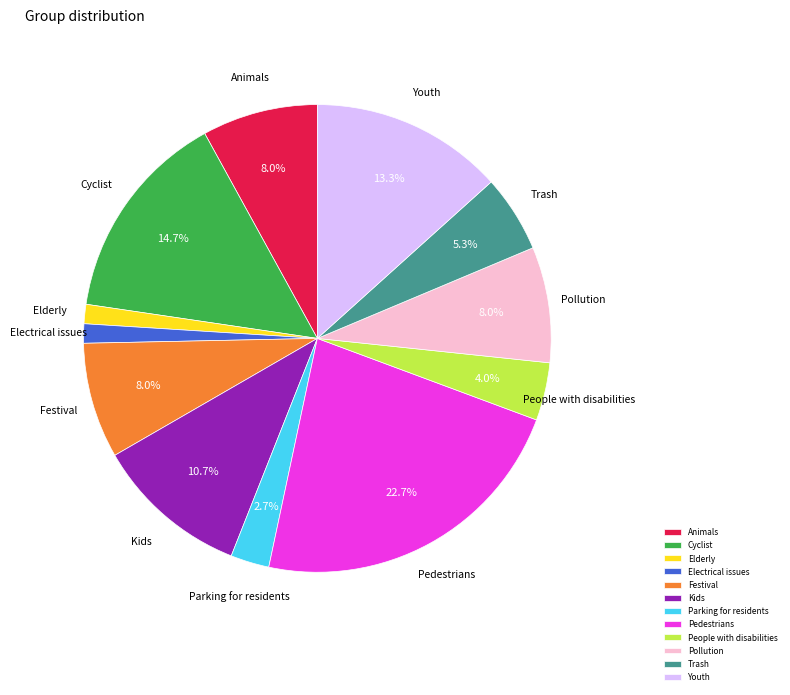

What is the total percentage of Pedestrians and Youth?

36.0%